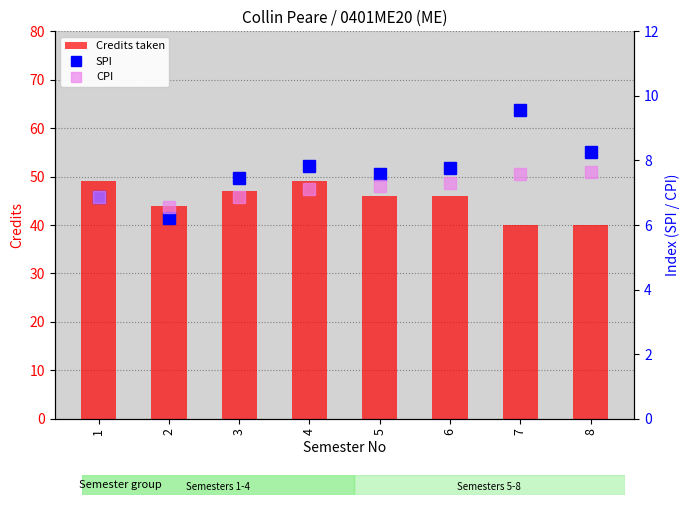

Reading right to left, transcribe all the data shown in this chart.

Credits taken: 40.0	40.0	46.0	46.0	49.0	47.0	44.0	49.0
SPI: 8.2	9.6	7.8	7.6	7.8	7.5	6.2	6.9
CPI: 7.7	7.6	7.3	7.2	7.1	6.9	6.6	6.9